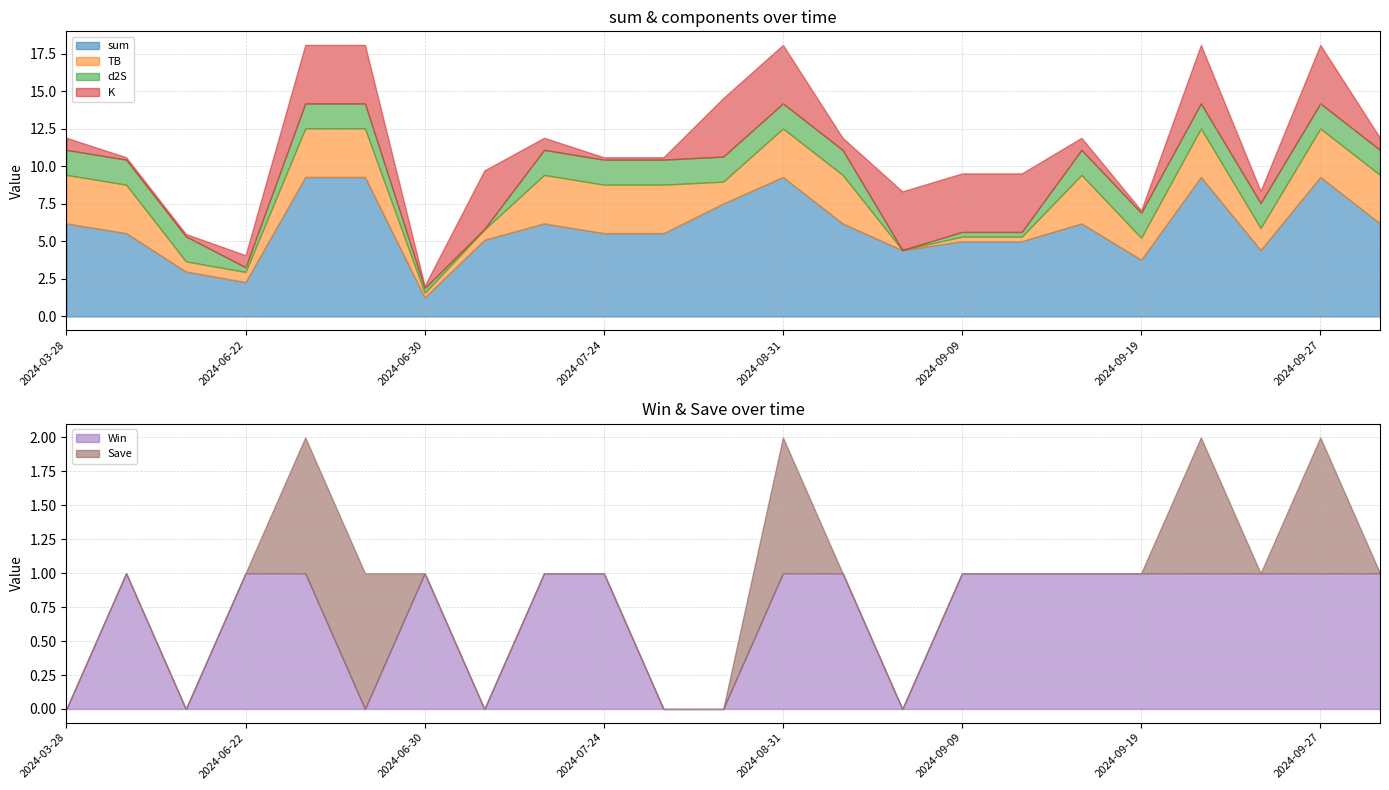

At which category is the sum across all series the highest?

2024-06-26